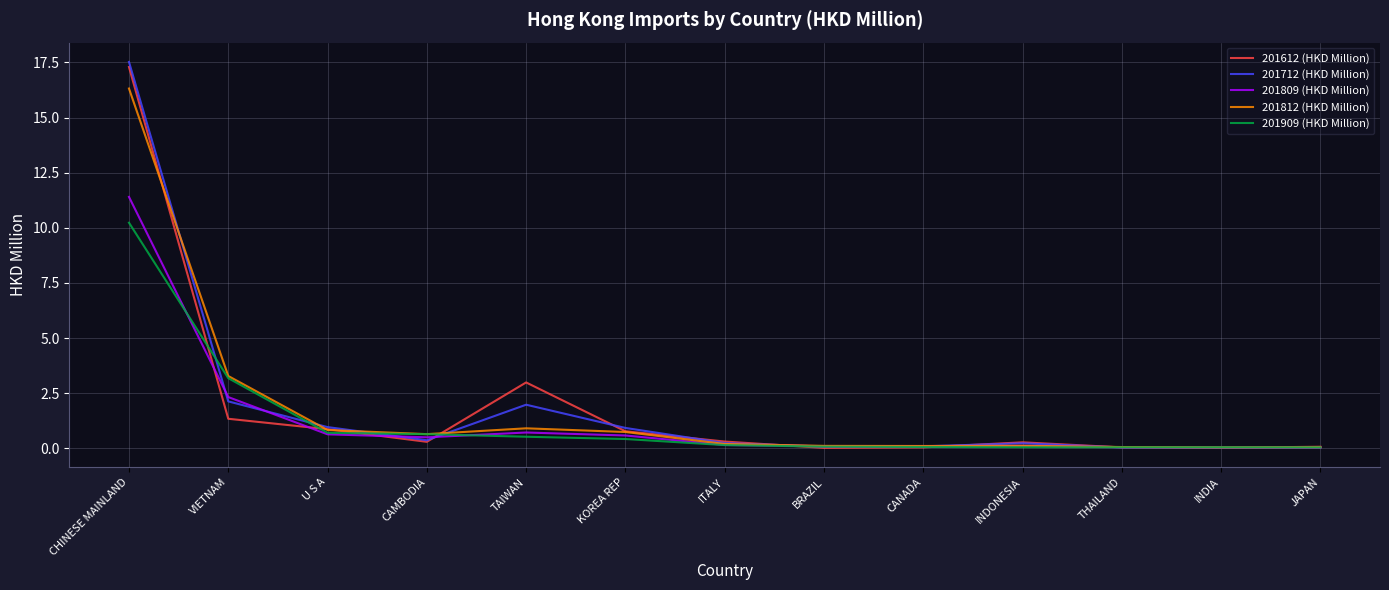

At which category is the sum across all series the highest?

CHINESE MAINLAND